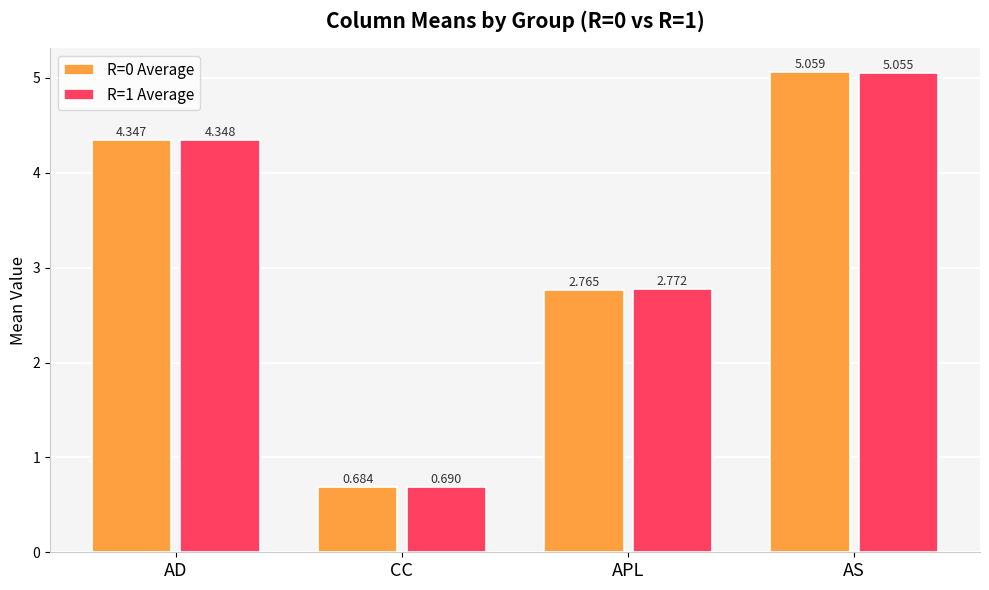

At which category does the chart reach its peak across all series?

AS